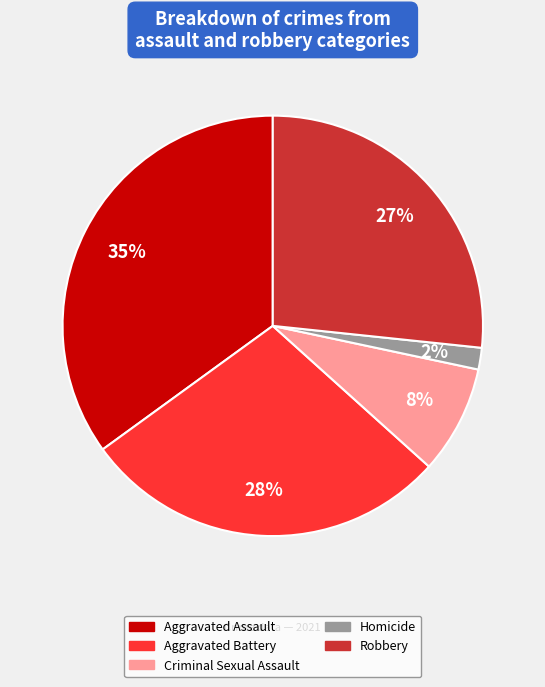

To the nearest percent, what is the average slice percentage?

20%